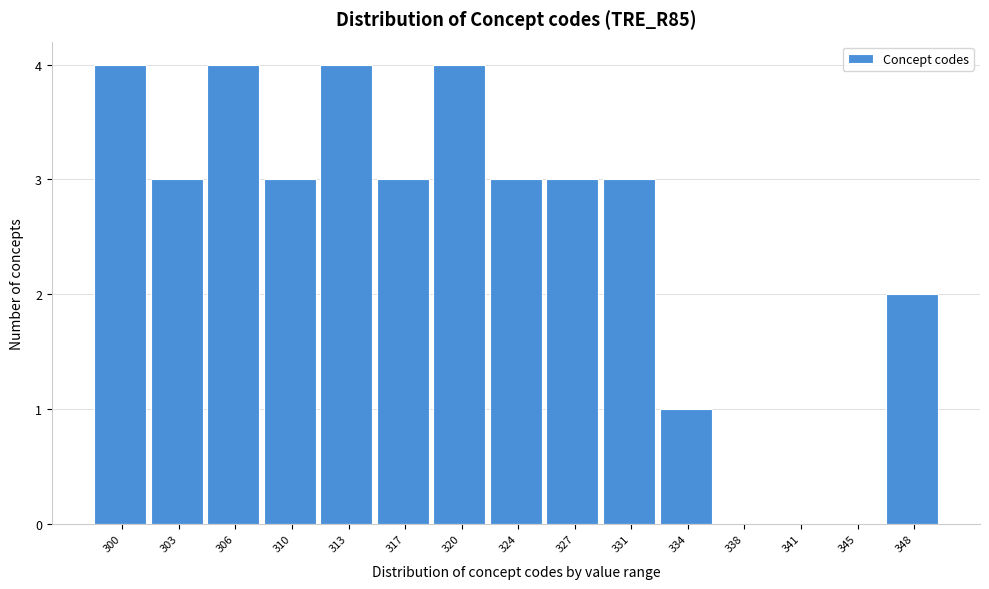

What is the sum of the values at 327 and 306?

7